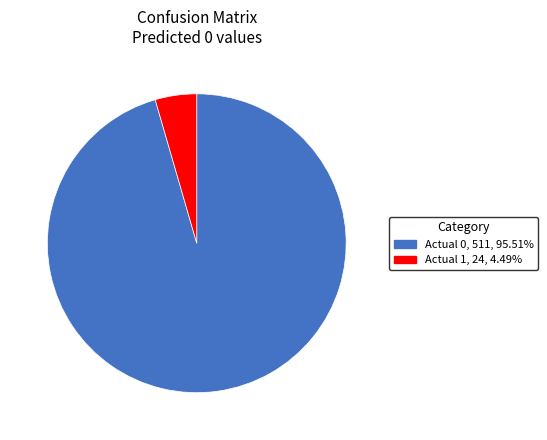

What is the largest slice in the pie chart?

Actual 0